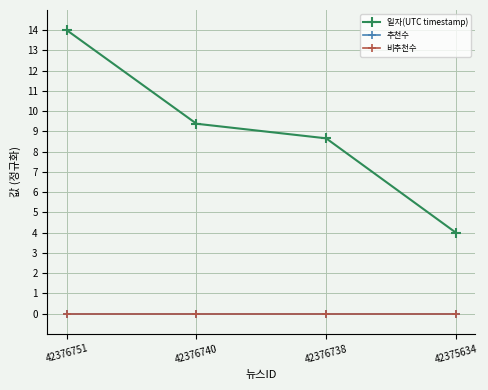

Does the chart have visible grid lines?

Yes